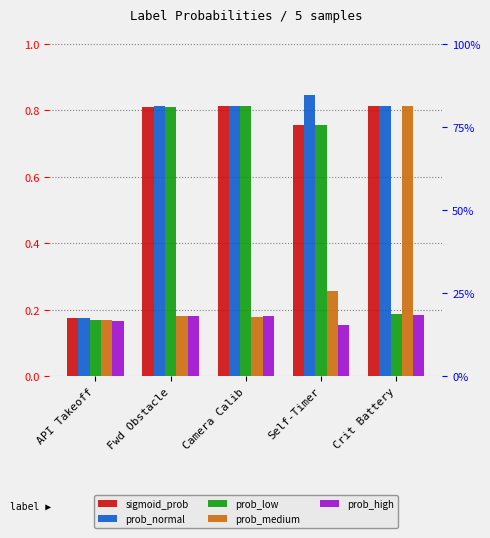

What is the label of the 5th bar from the left?

Crit Battery